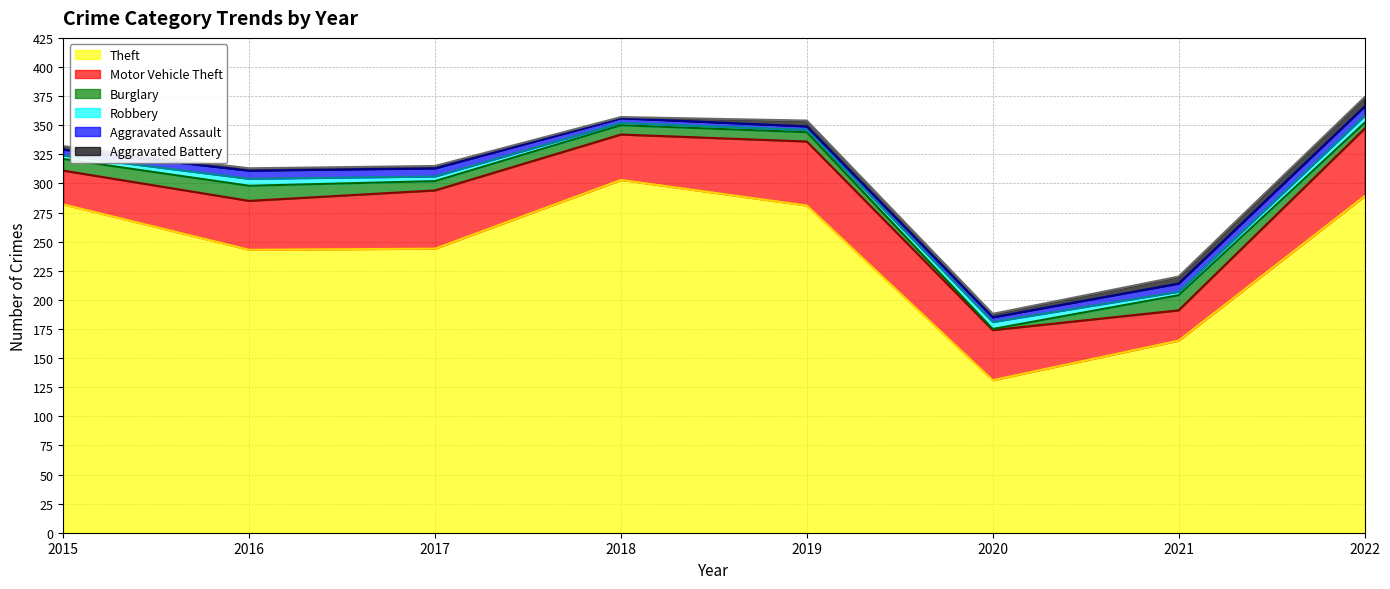

Does the chart have visible grid lines?

Yes